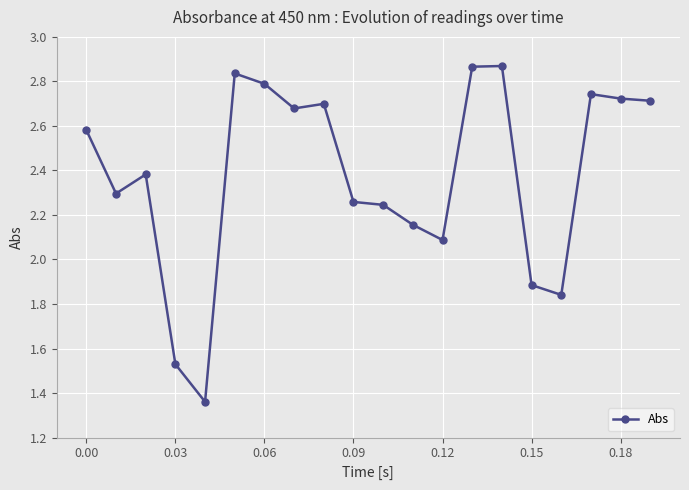

What is the value of the 16th point from the left?

1.9